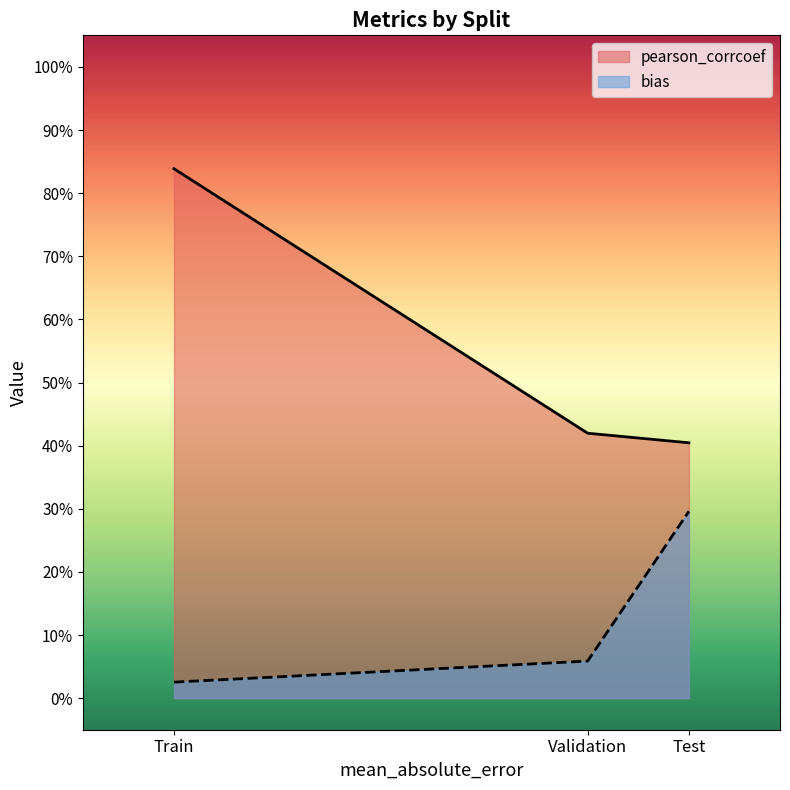

What is the difference between the bias values at Test and Train?

0.3